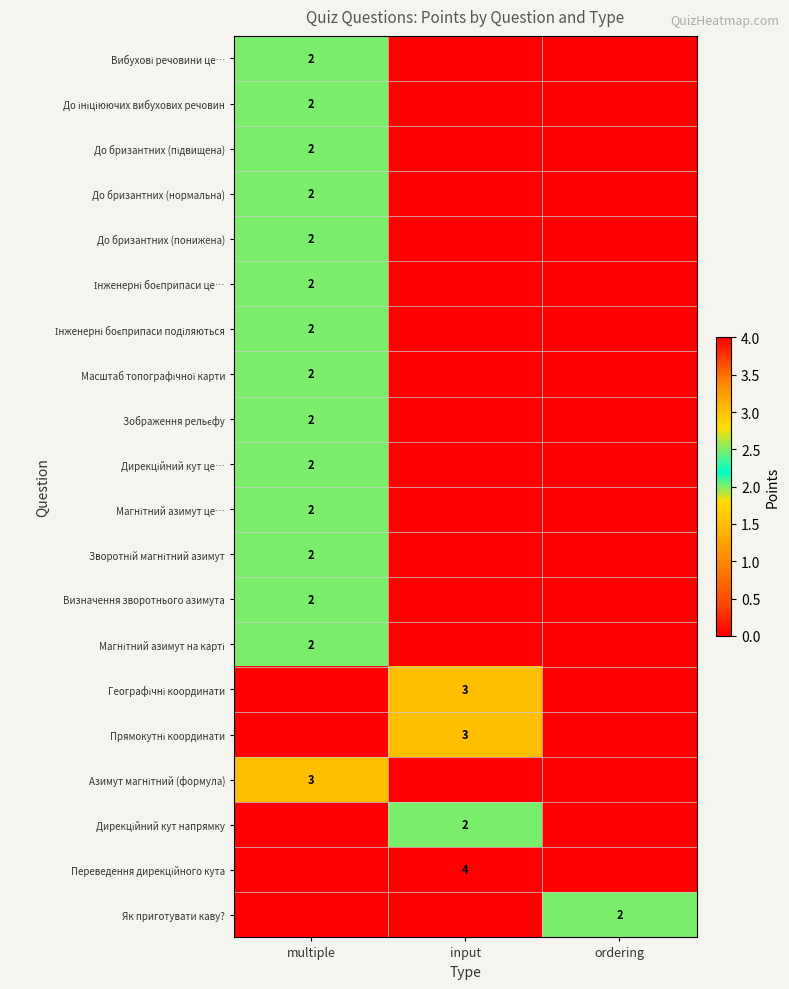

The До бризантних (понижена) series shows 1 at multiple. True or false?

False